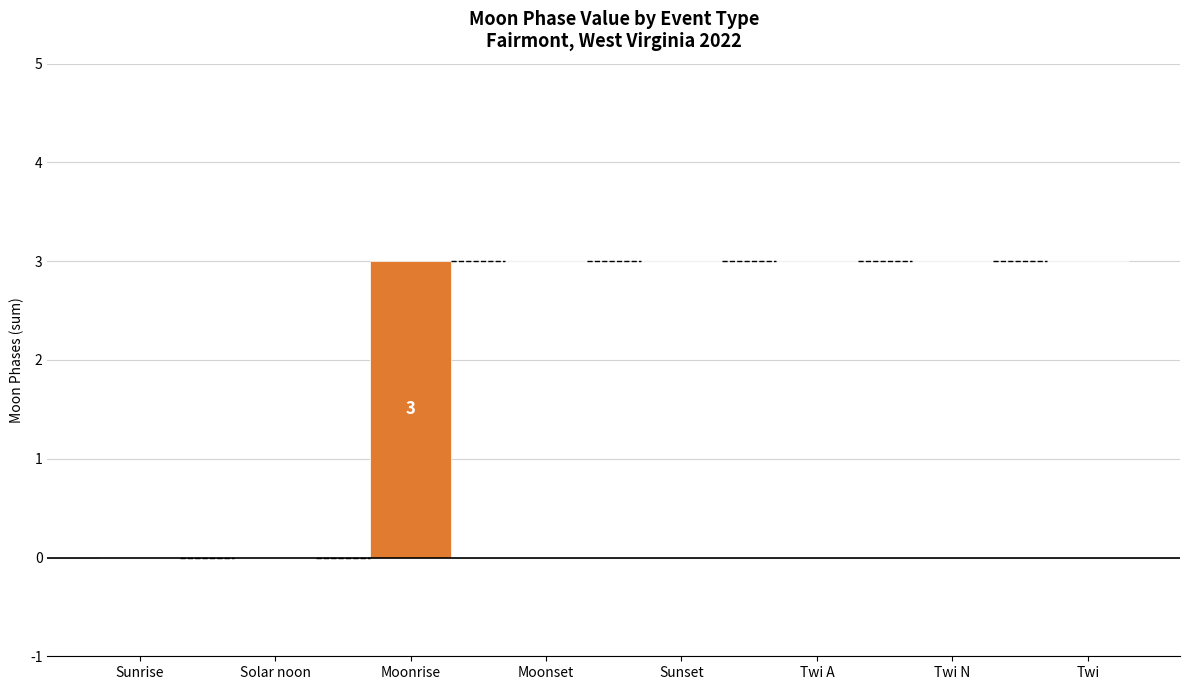

The value at Twi A is 0. True or false?

True